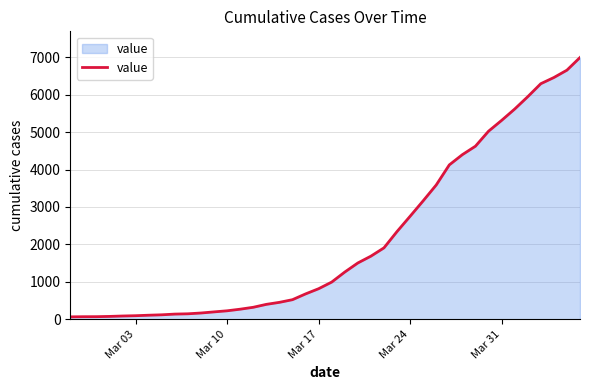

What is the greatest value displayed?

6995